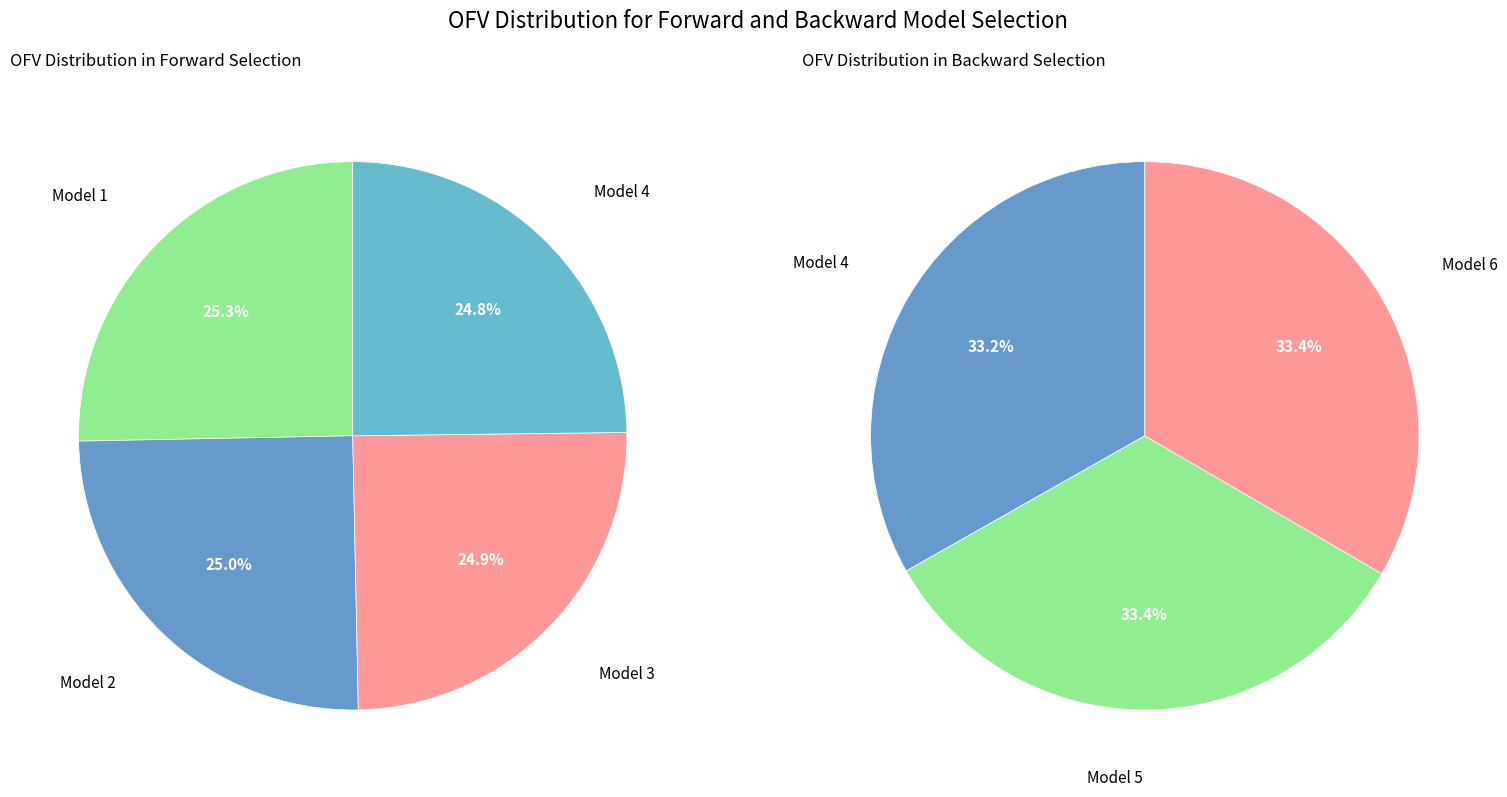

Count the number of slices in the pie.

6